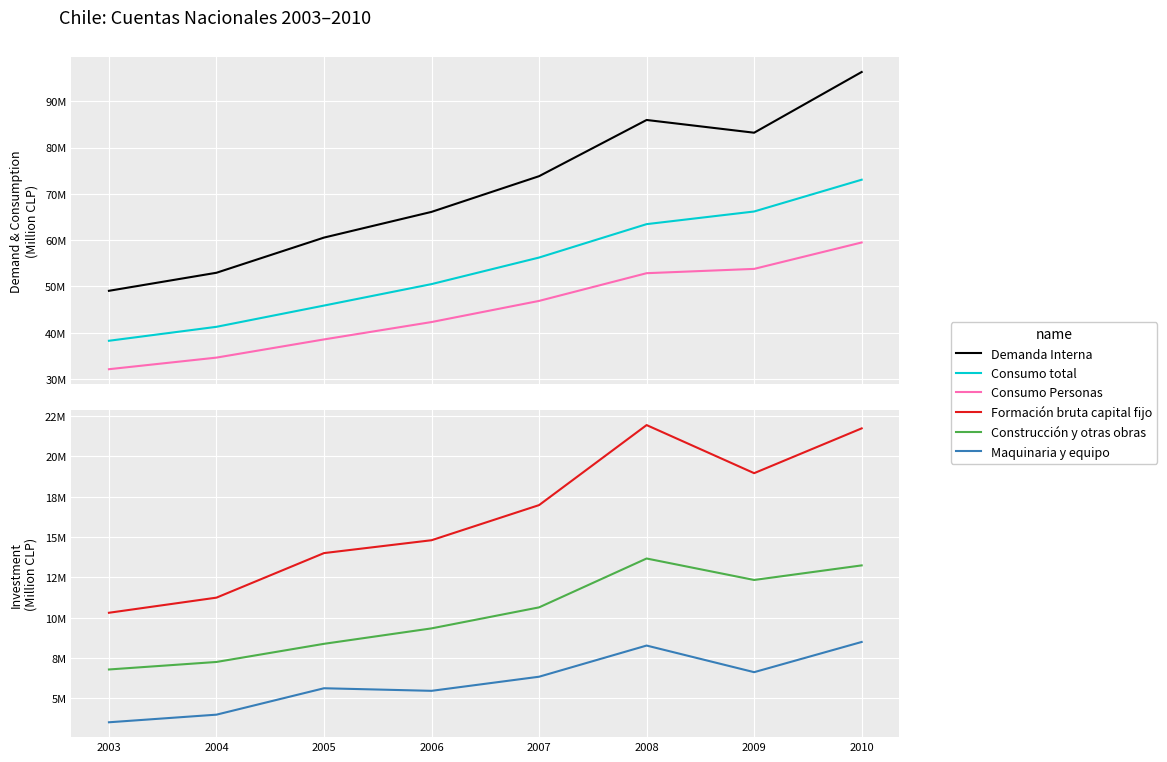

What is the approximate value of Consumo Personas at 2003, to the nearest 100?

32109200